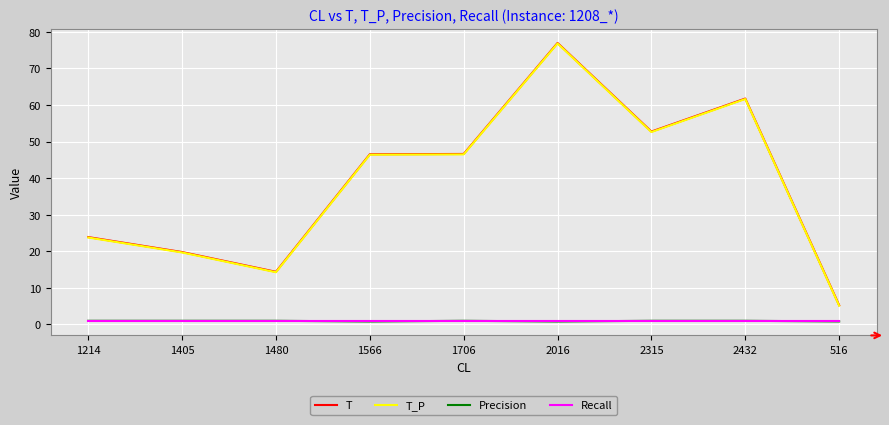

True or false: T_P and T intersect in this chart.

False